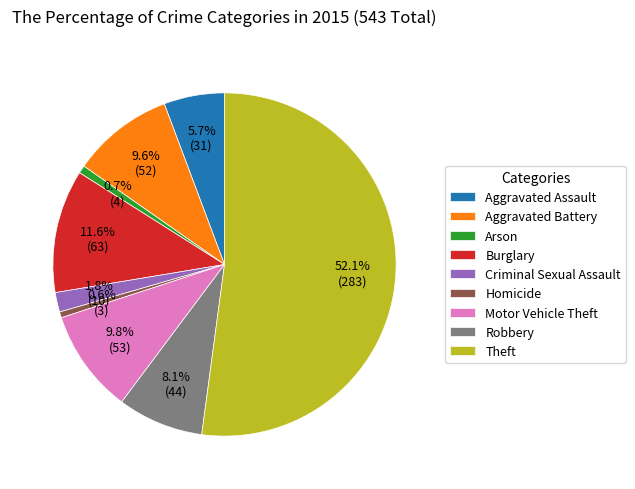

To the nearest percent, what percentage of the pie is Aggravated Assault?

6%